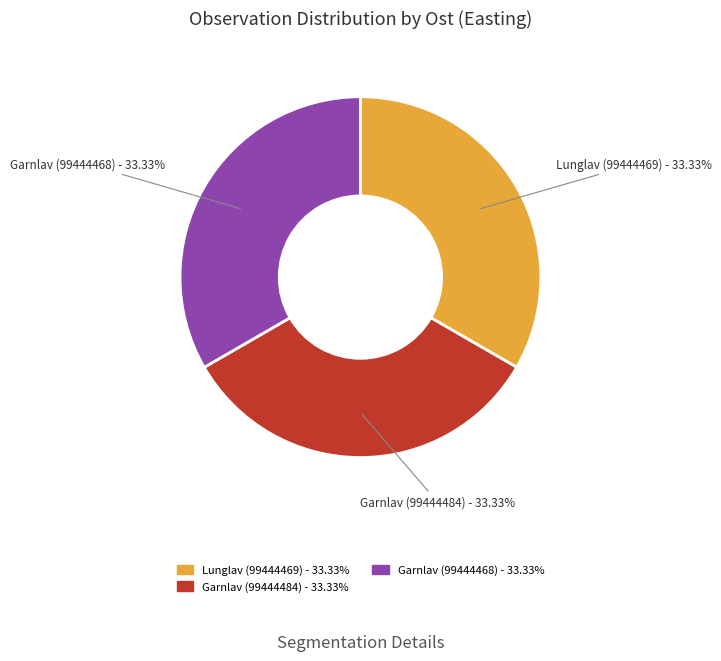

To the nearest percent, what portion does Garnlav (99444484) represent?

33%